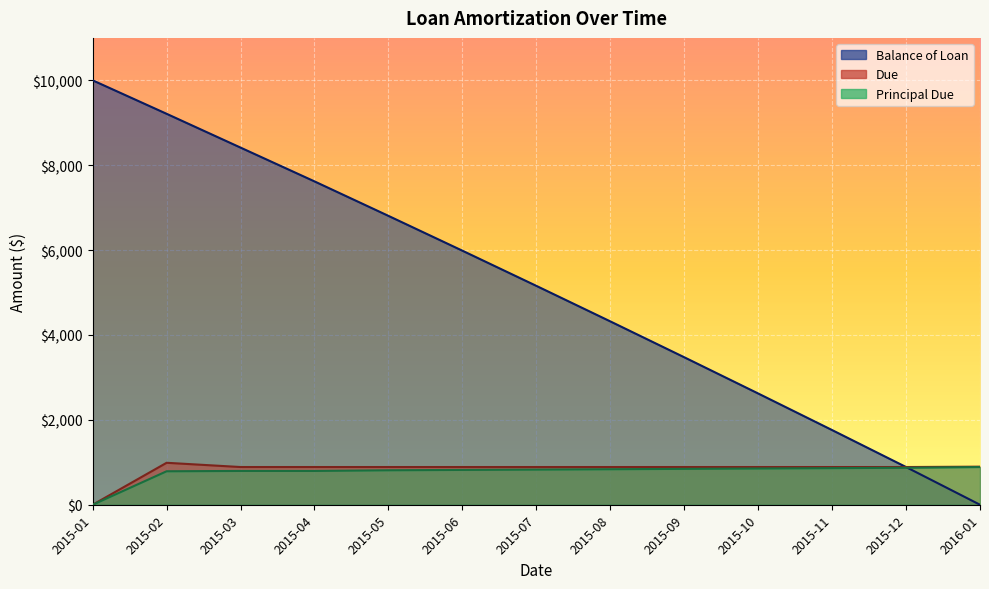

How many values in the Principal Due series exceed 828?

7